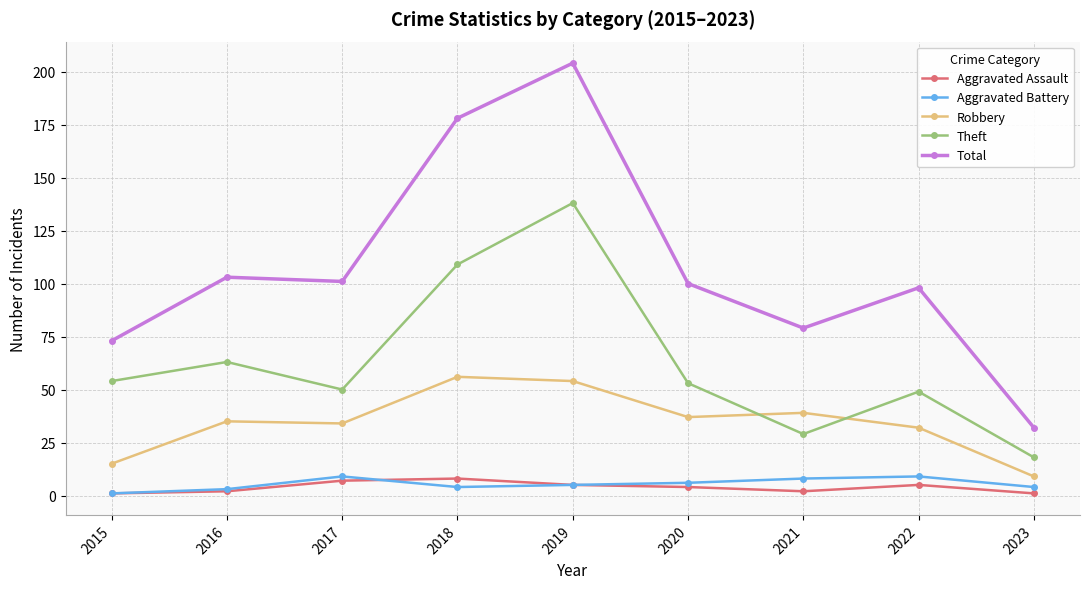

What is the sum of all Aggravated Battery values?

49